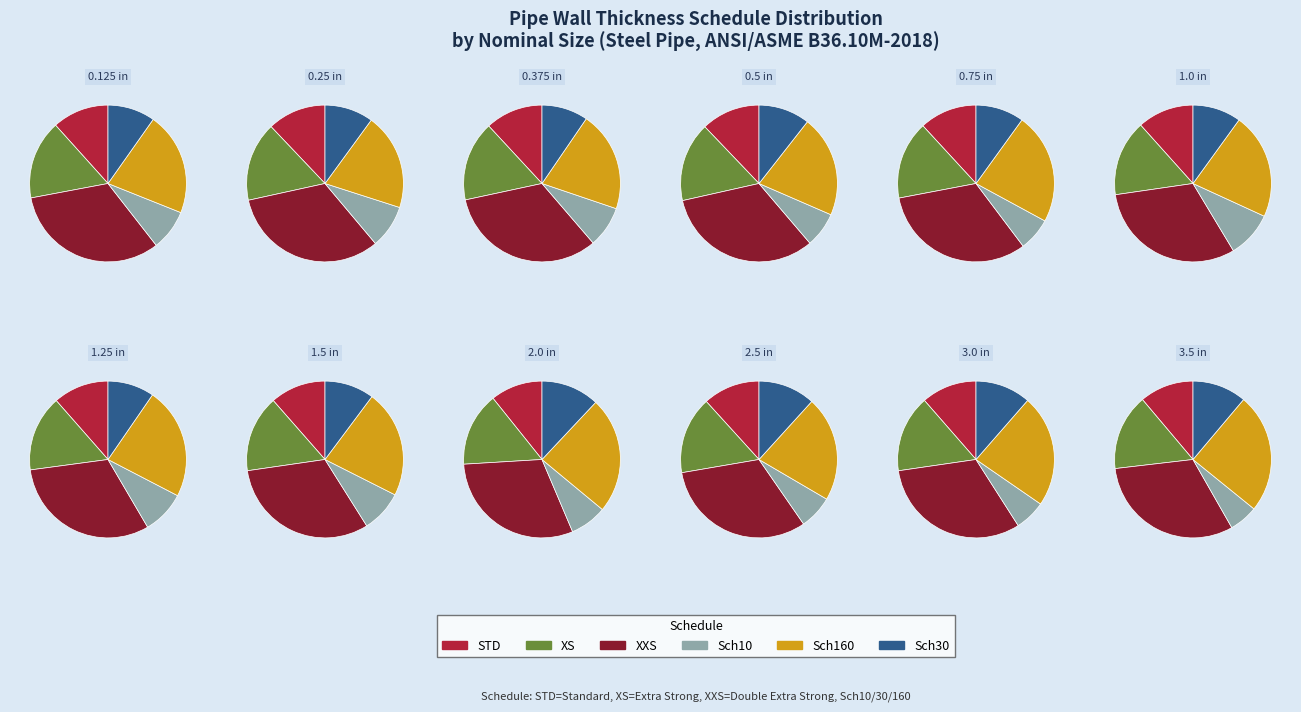

To the nearest percent, what portion does 0.125 represent?

8%